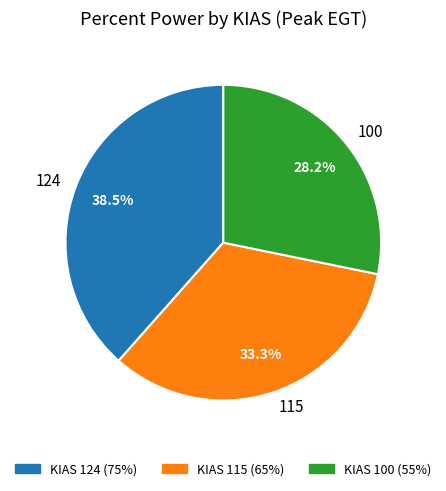

Rank the categories by value from highest to lowest.

124, 115, 100